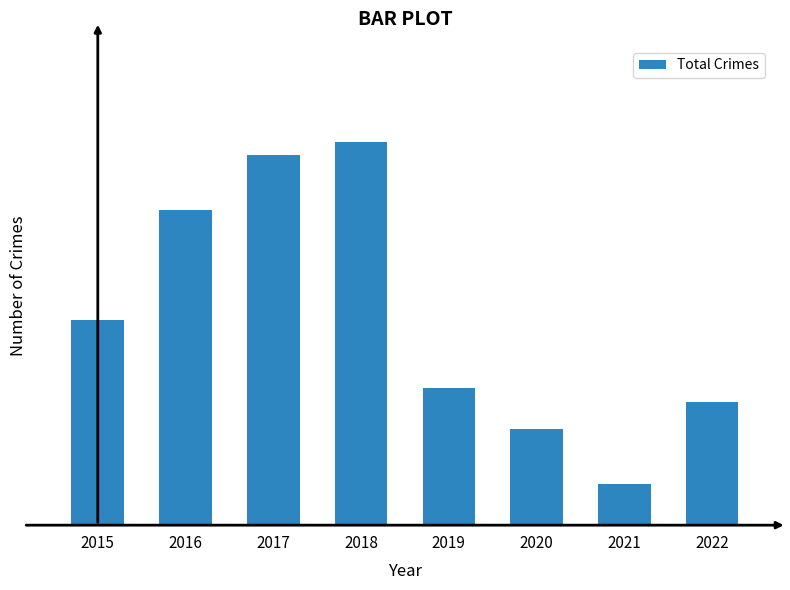

What is the difference between the maximum and second lowest values?

21